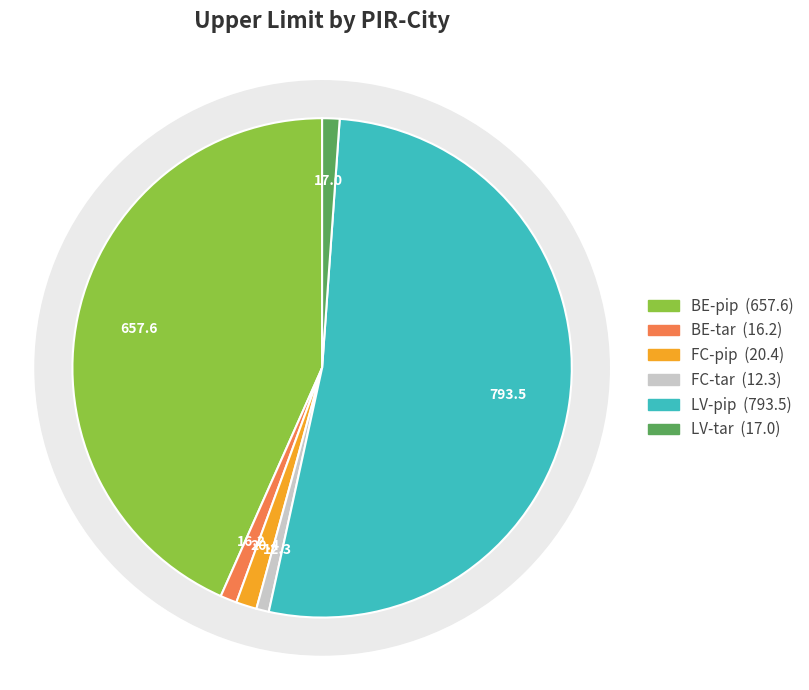

Which slice is the smallest?

FC-tar